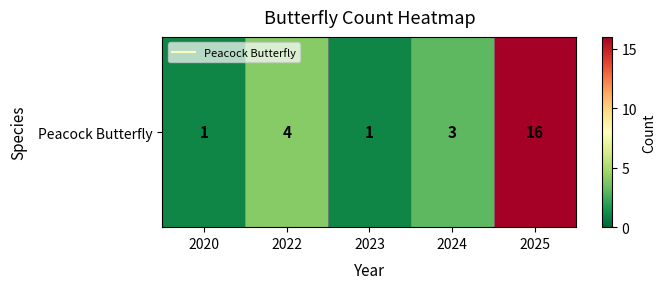

Is it true that the value at 2025 is 4?

False